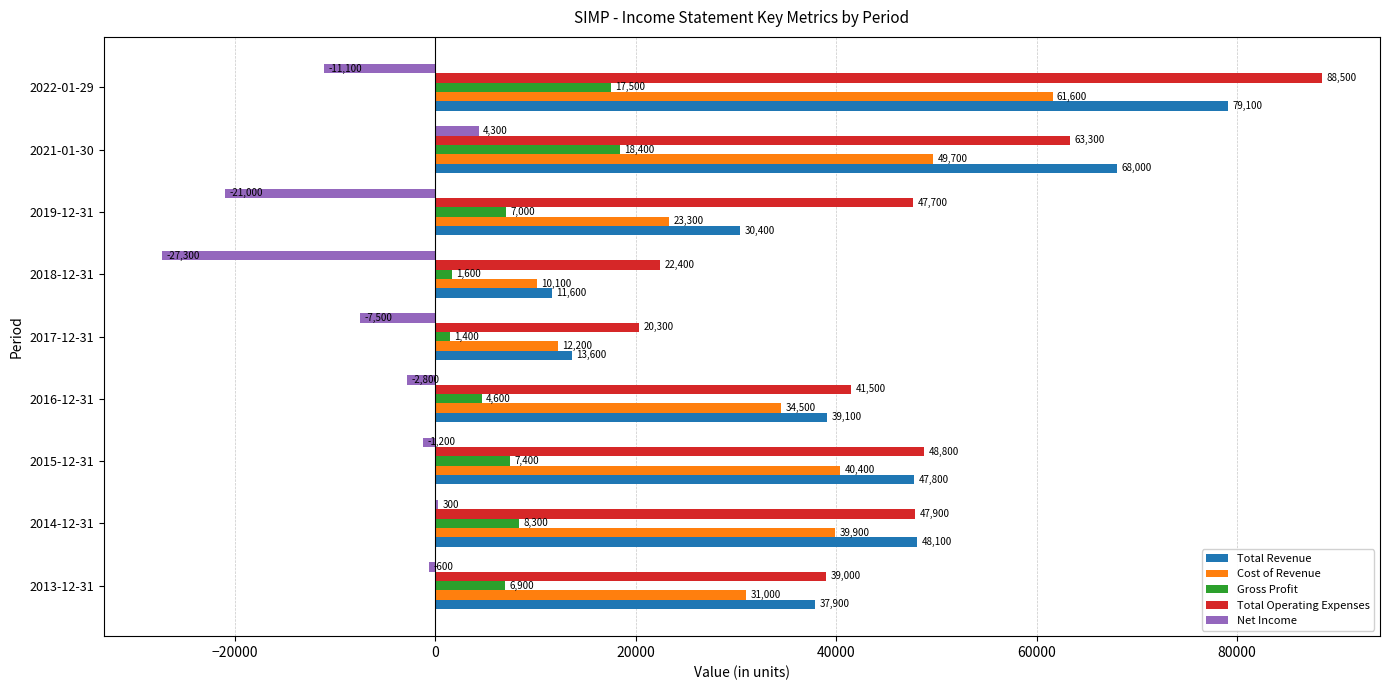

Between 2015-12-31 and 2021-01-30, which series saw the biggest shift?

Total Revenue